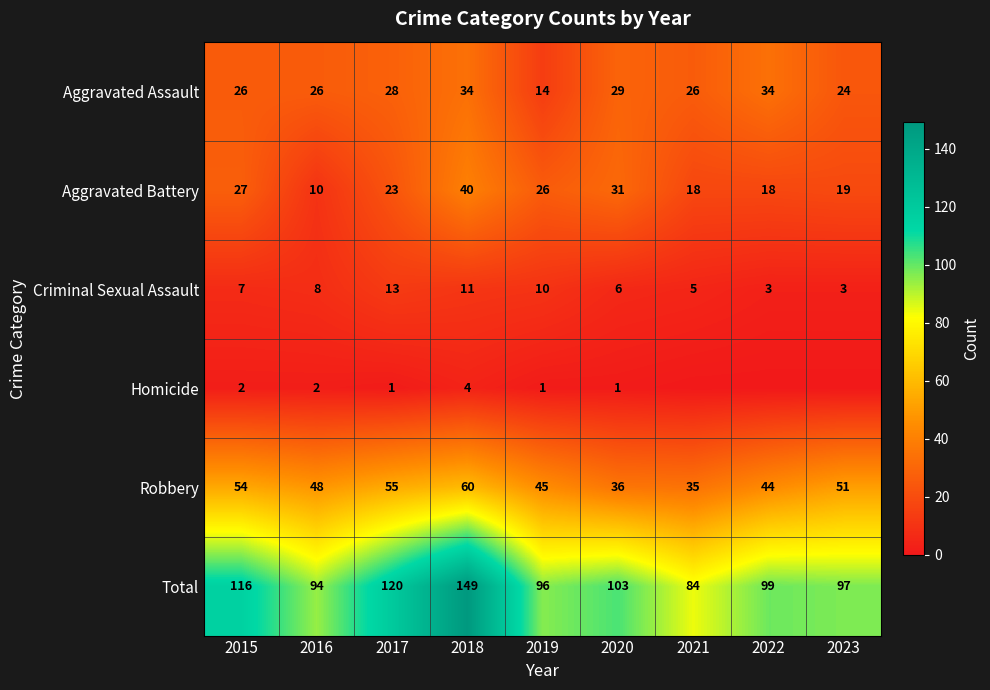

Rank the series at 2015 from highest to lowest value.

Total, Robbery, Aggravated Battery, Aggravated Assault, Criminal Sexual Assault, Homicide